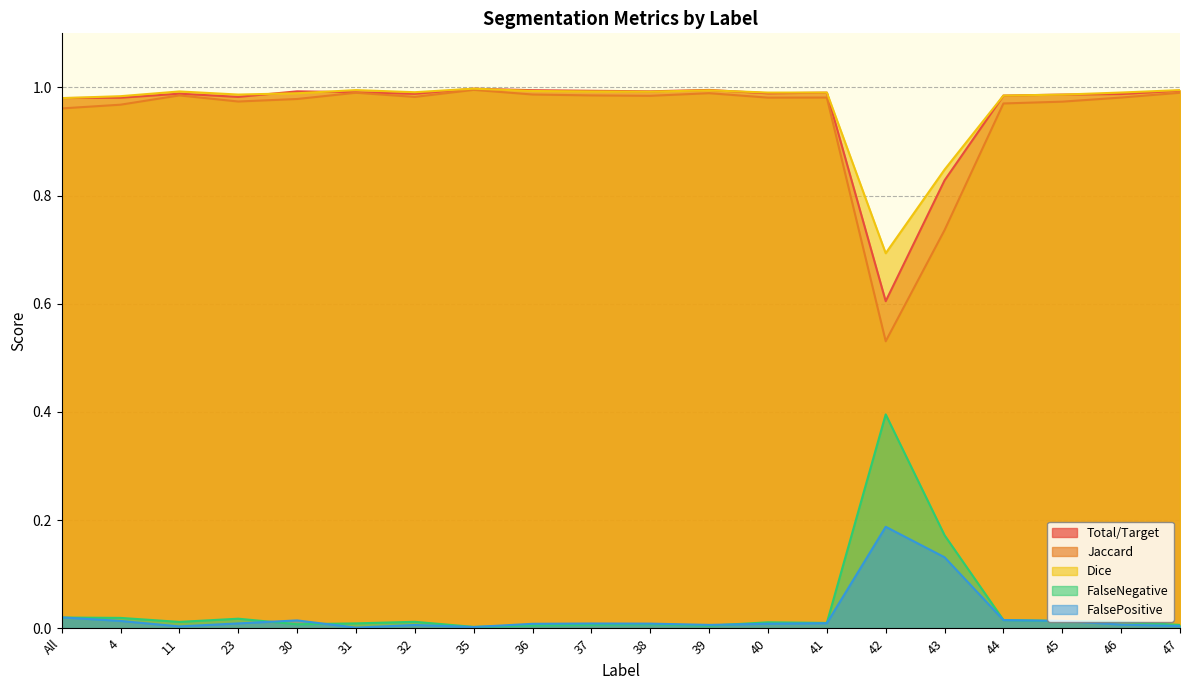

The value of FalseNegative at 45 is 0.0. True or false?

True